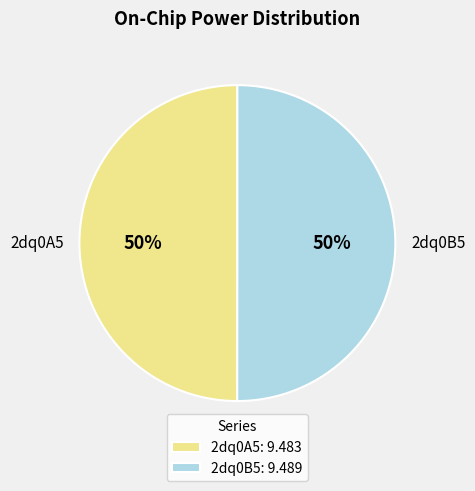

Combined, do 2dq0A5 and 2dq0B5 account for over 50%?

Yes